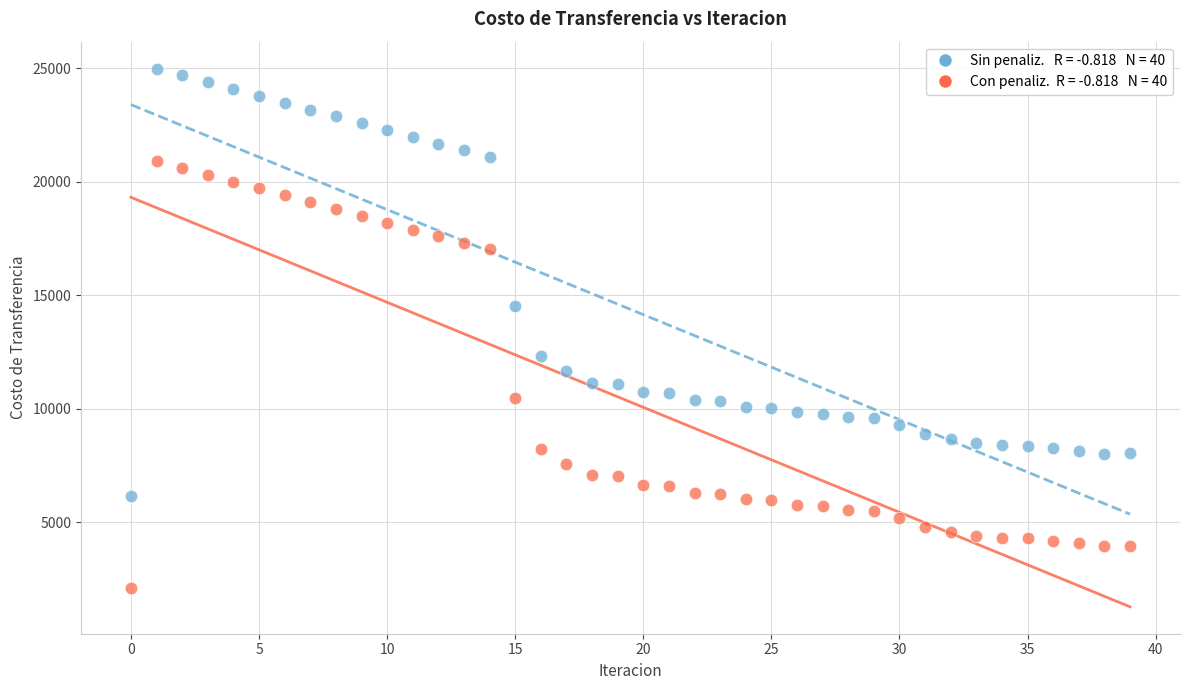

Across all data points, what is the range of Y values (max minus min)?

22894.7